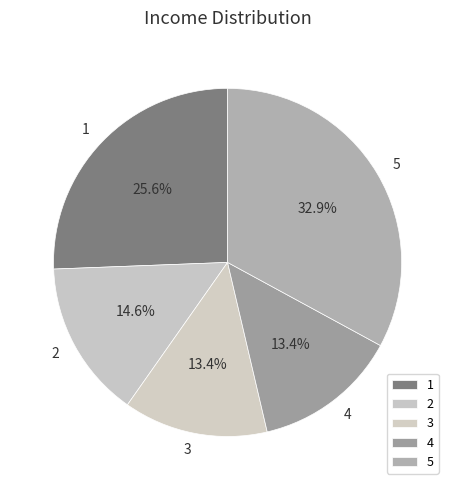

Which has a higher value, 3 or 2?

2